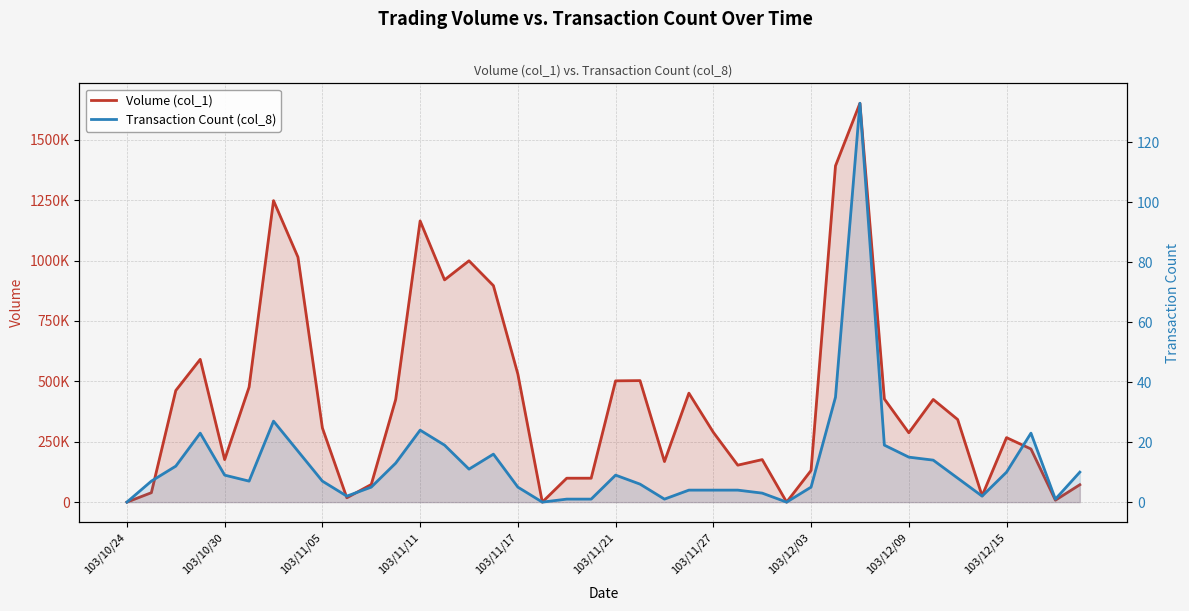

Reading right to left, extract all data points from this chart.

Volume (col_1): 72000	8000	220000	267000	26000	342000	425000	287000	427000	1651000	1392000	131000	0	176000	153000	289000	451000	168000	503000	502000	99000	99000	0	530000	896000	999000	920000	1164000	425000	73000	18000	307000	1014000	1248000	476000	176000	591000	462000	39000	0
Transaction Count (col_8): 10	1	23	10	2	8	14	15	19	133	35	5	0	3	4	4	4	1	6	9	1	1	0	5	16	11	19	24	13	5	2	7	17	27	7	9	23	12	7	0